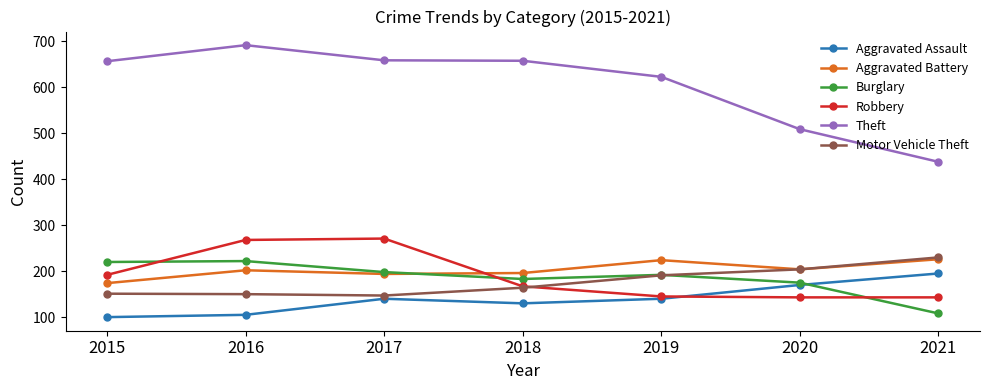

At which category does the chart reach its peak across all series?

2016